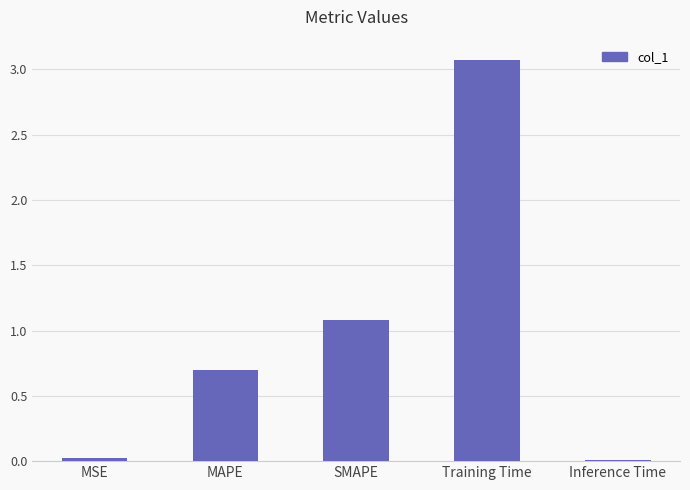

The value at Inference Time is 0.0. True or false?

True